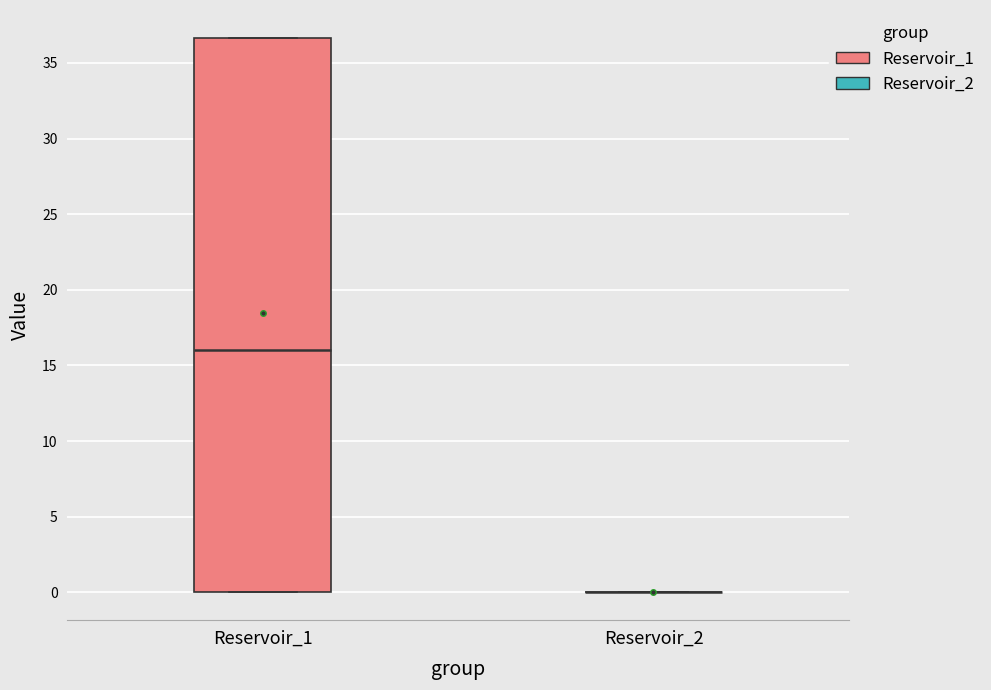

Which box is the tallest, from its lower edge to its upper edge?

Reservoir_1